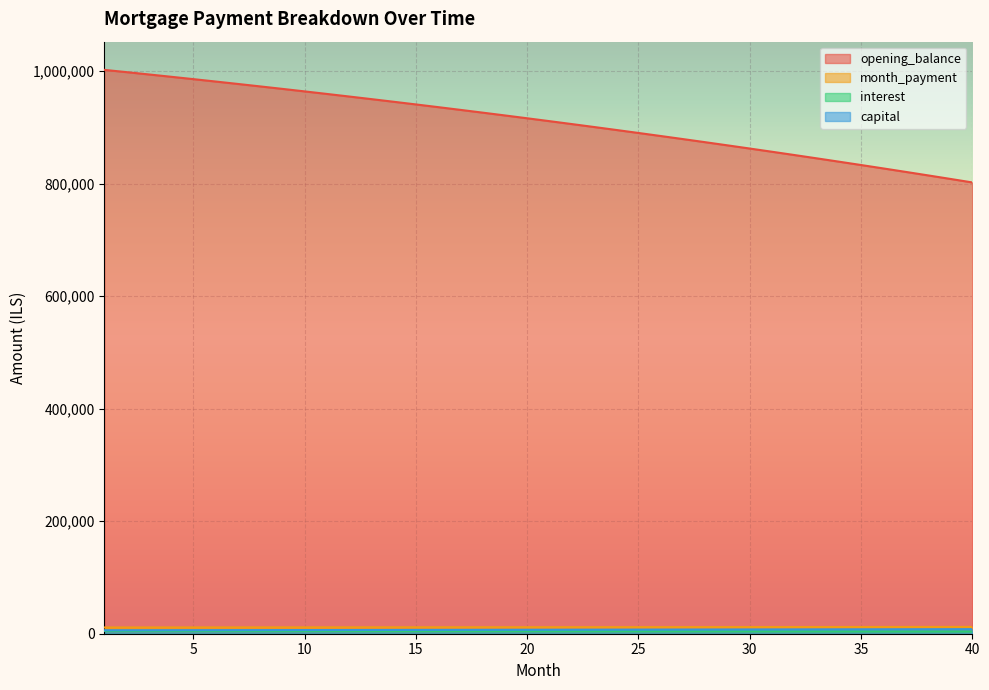

At which category does the chart reach its minimum across all series?

40